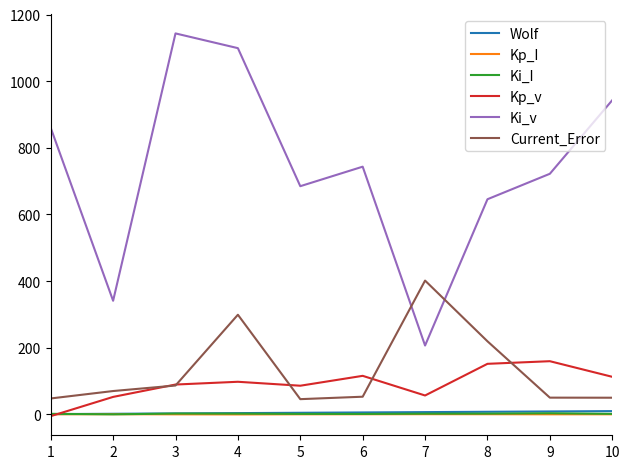

At which category is the sum across all series the highest?

4